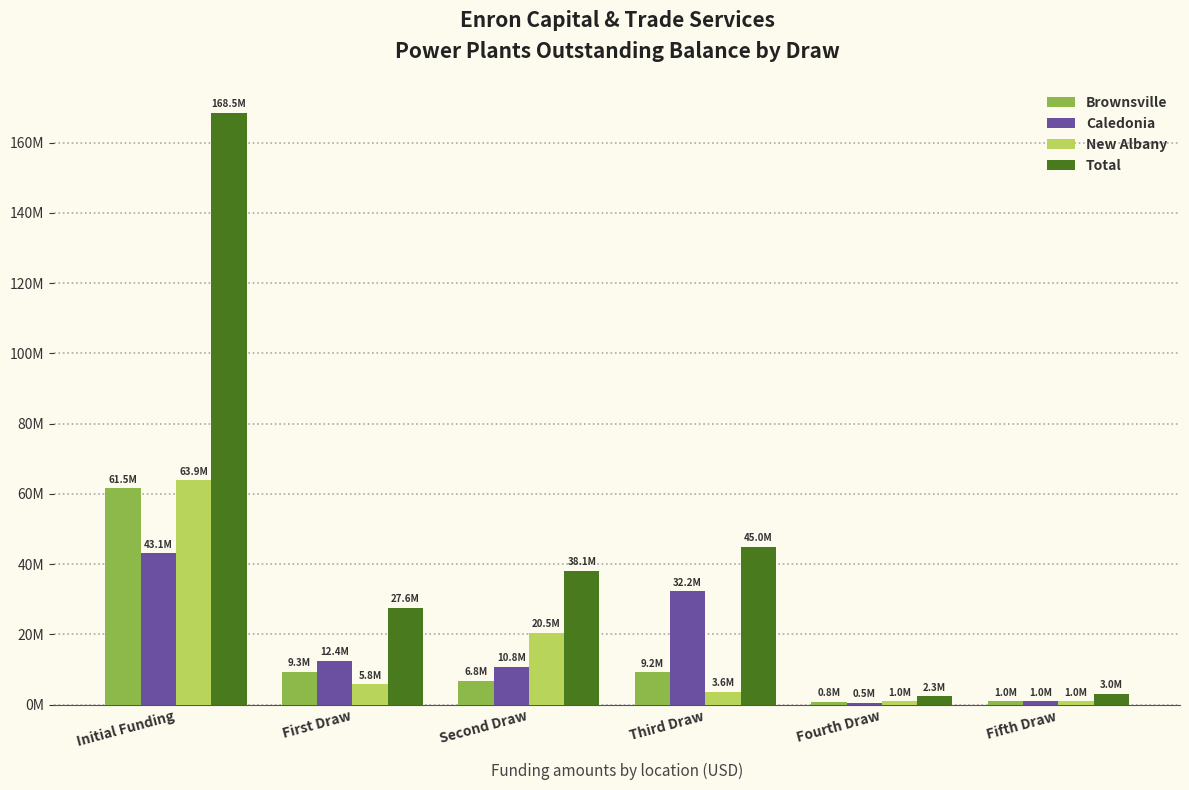

At Third Draw, list the series in order from smallest to largest.

New Albany, Brownsville, Caledonia, Total